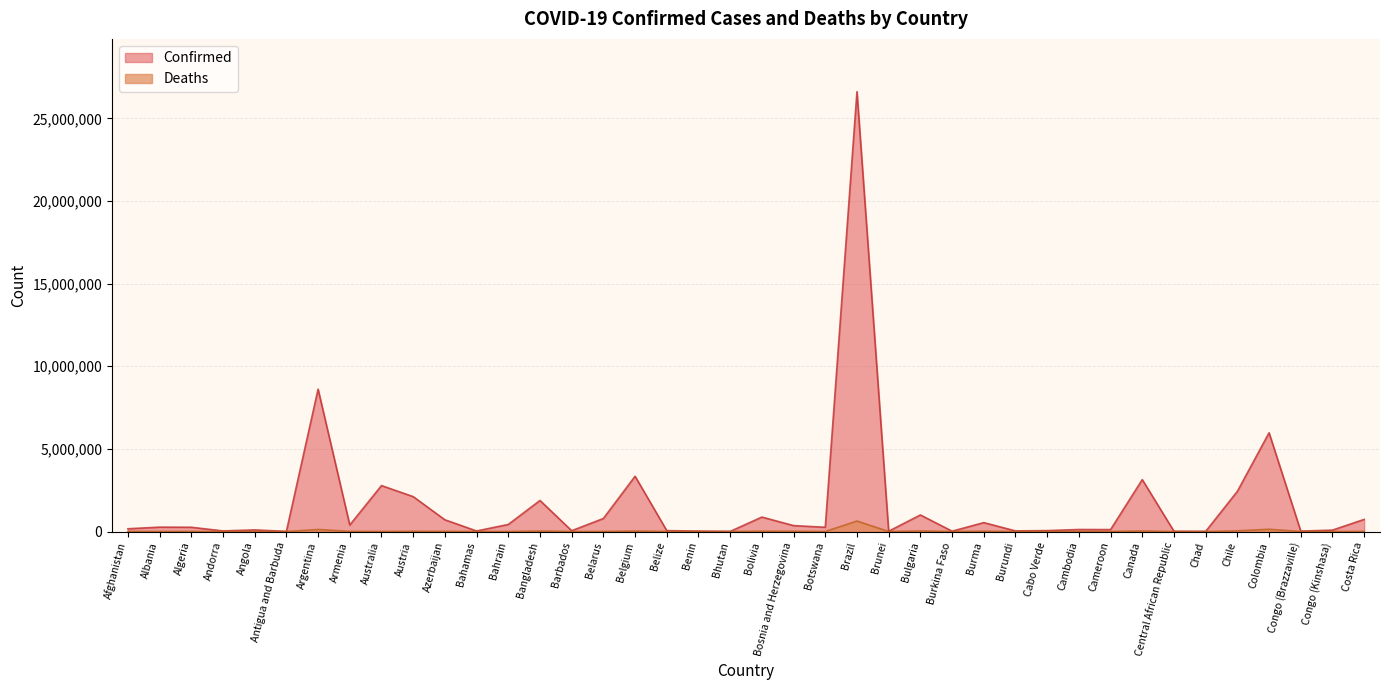

How many series are shown in this chart?

2